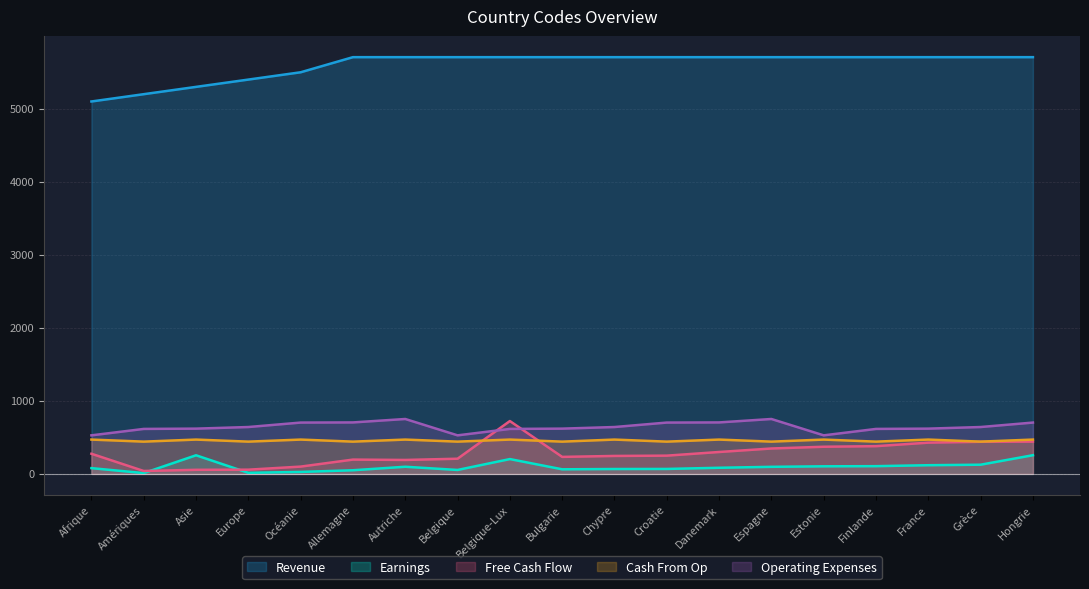

What is the approximate value of Operating Expenses at Autriche?

752